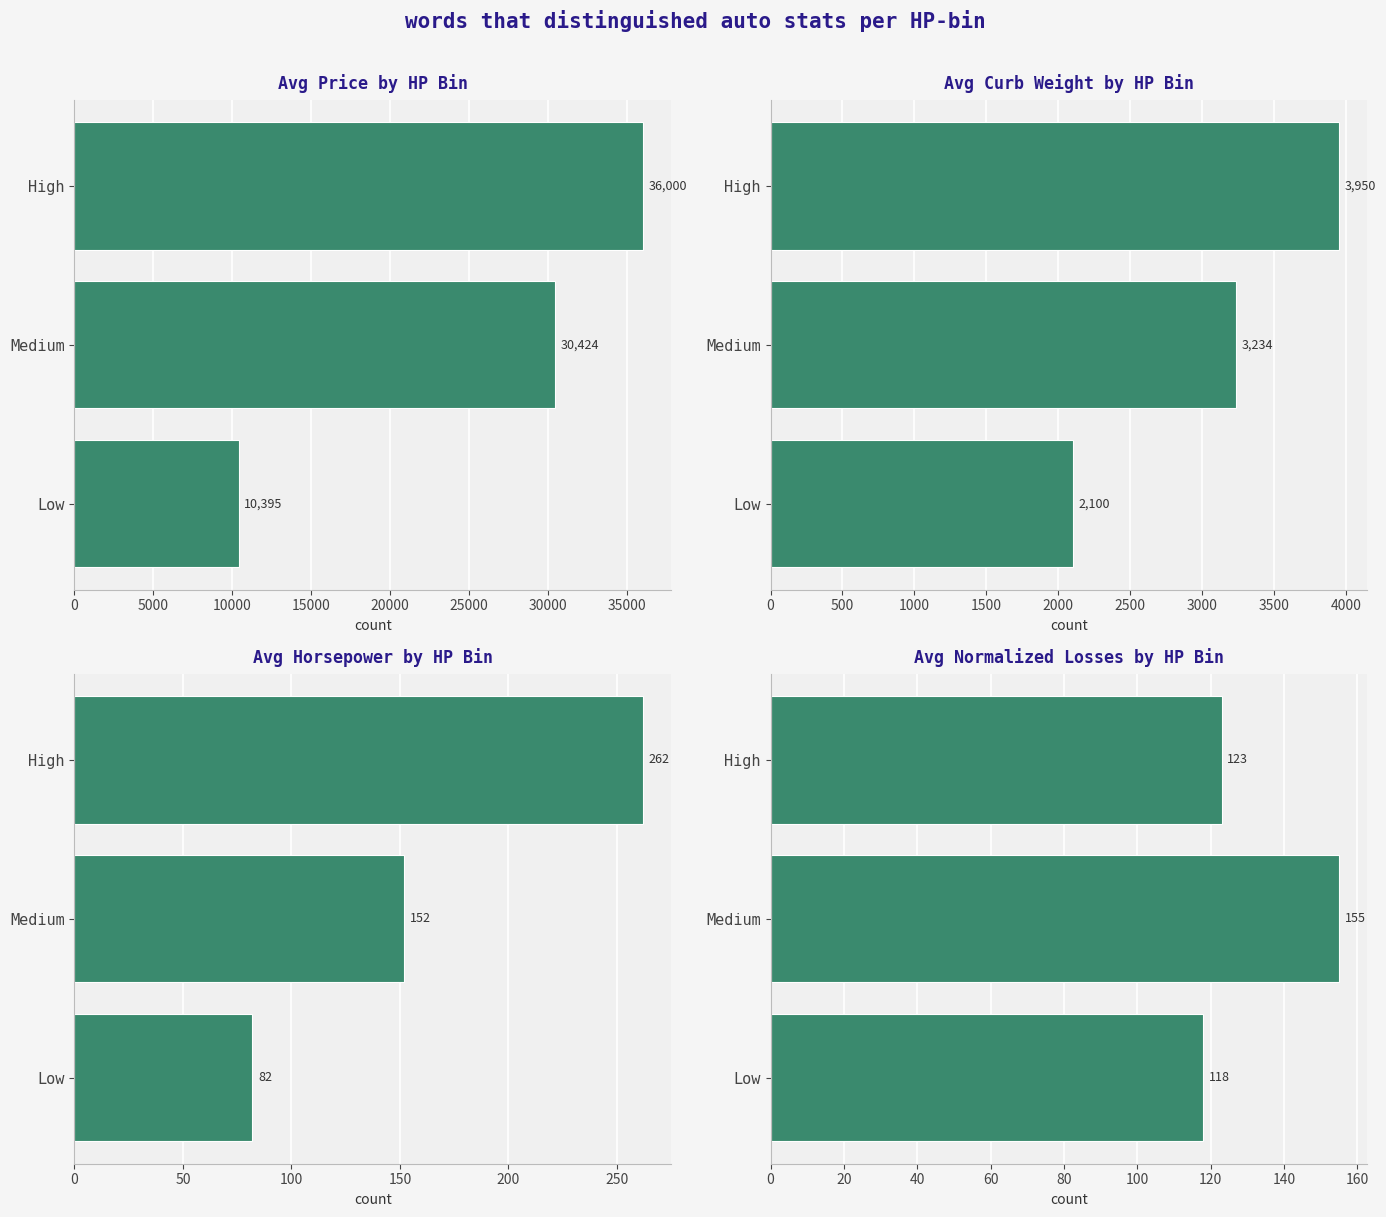

What is the lowest value of the Avg Price by HP Bin series?

10395.2